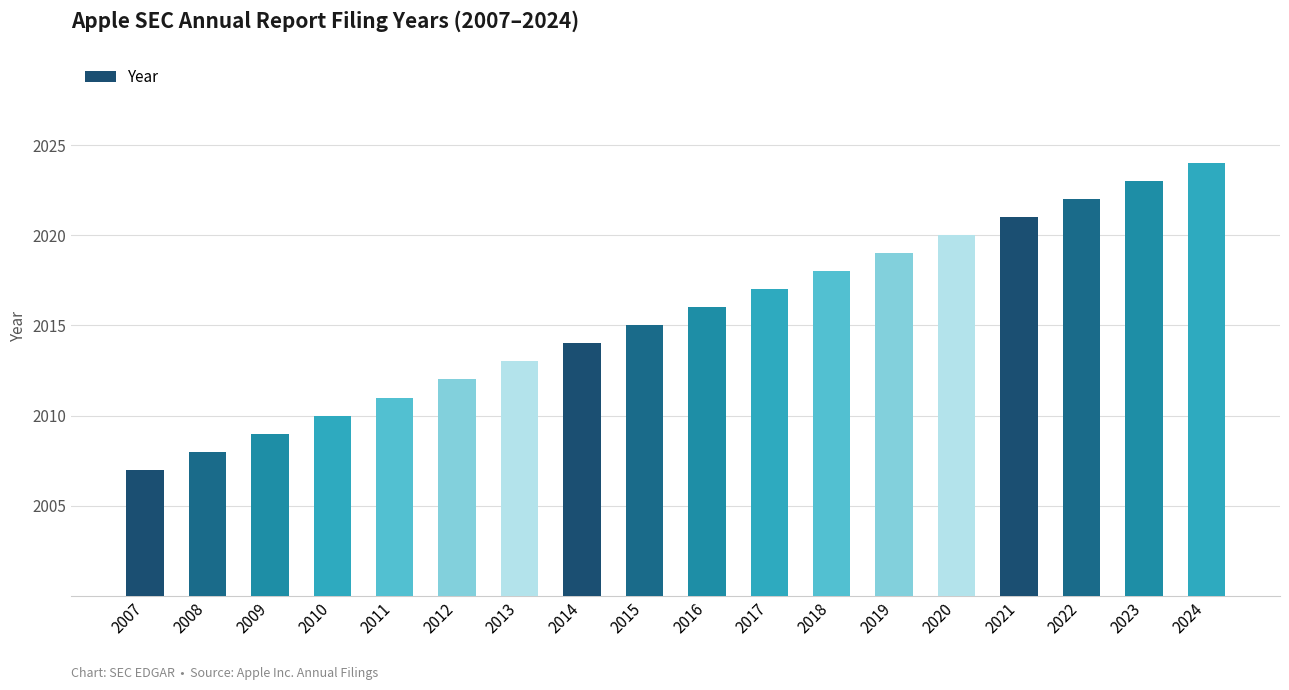

Does the chart contain any negative values?

No